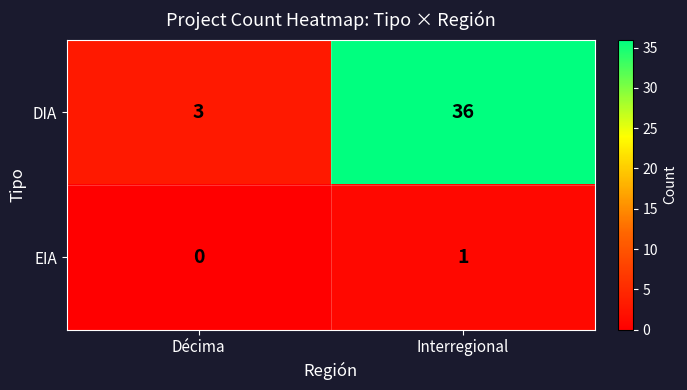

Reading left to right, list all the values displayed in this chart.

DIA: 3	36
EIA: 0	1